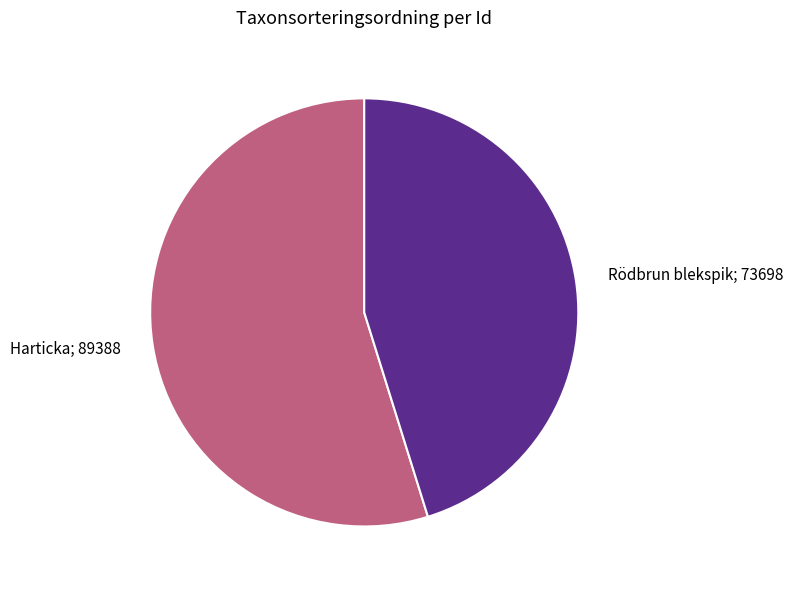

Which has a higher value, Harticka; 89388 or Rödbrun blekspik; 73698?

Harticka; 89388